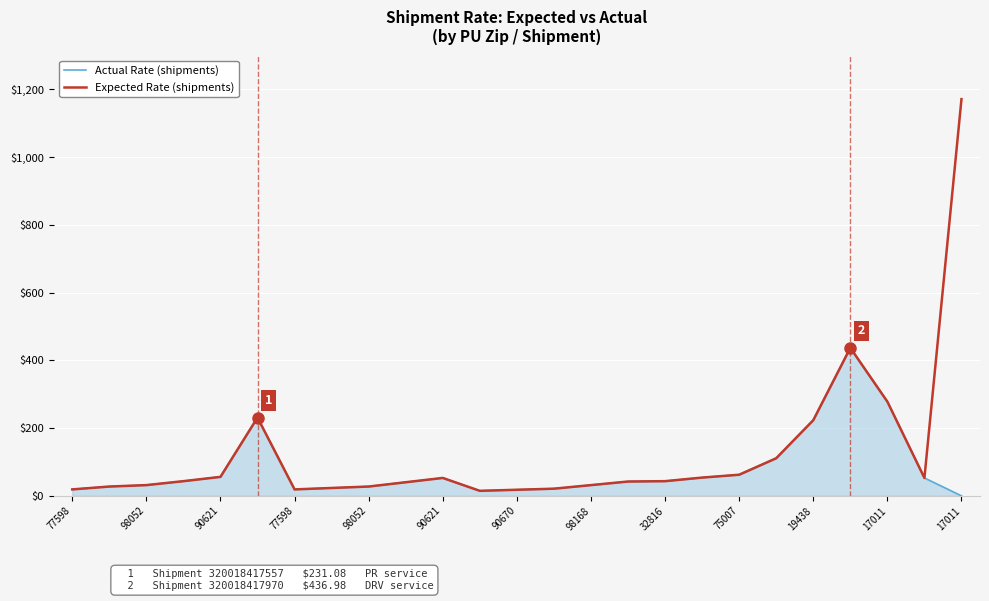

Rank the series by their maximum value, from lowest to highest.

Actual Rate (shipments), Expected Rate (shipments)